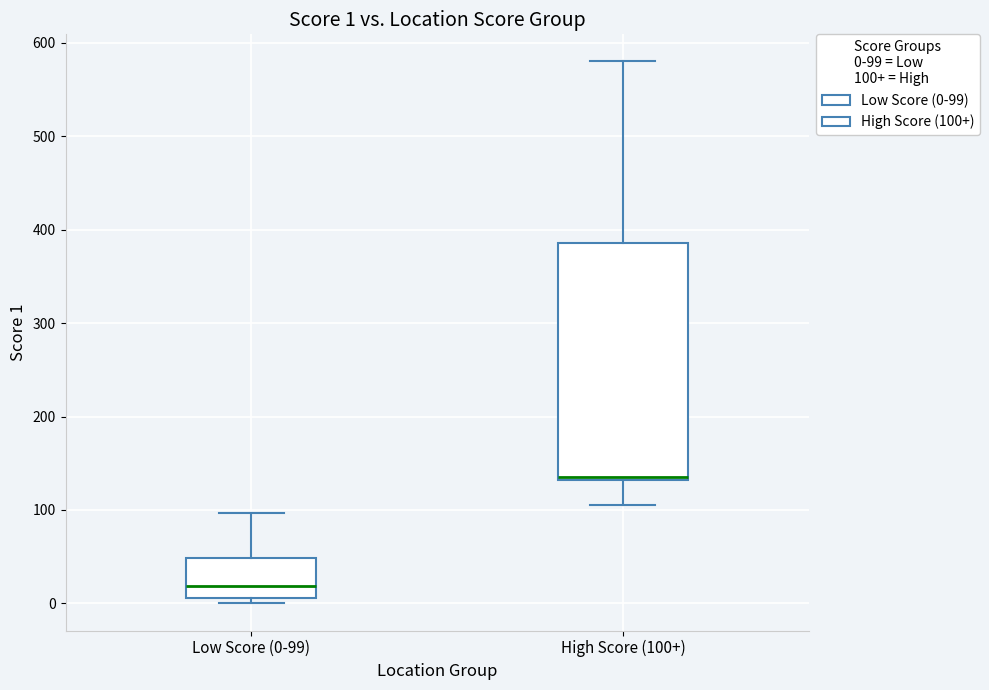

Which box is the tallest, from its lower edge to its upper edge?

High Score (100+)